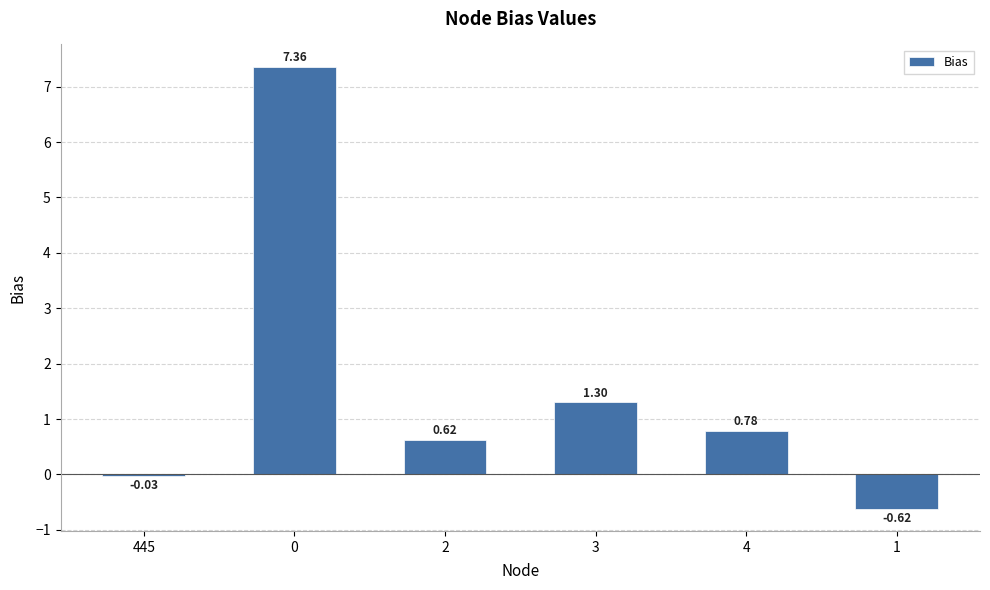

What is the change in value from 2 to 4?

+0.2